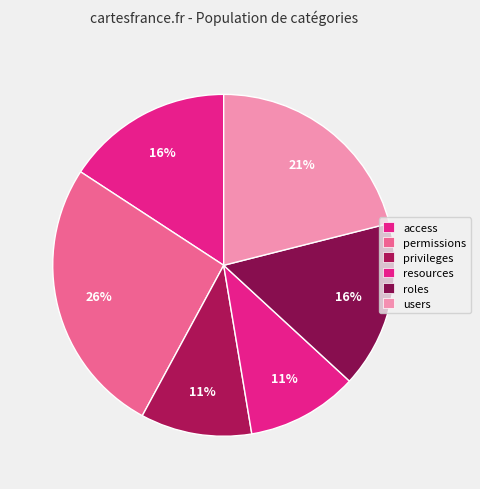

Approximately how many times larger is the value at roles compared to access?

1.0